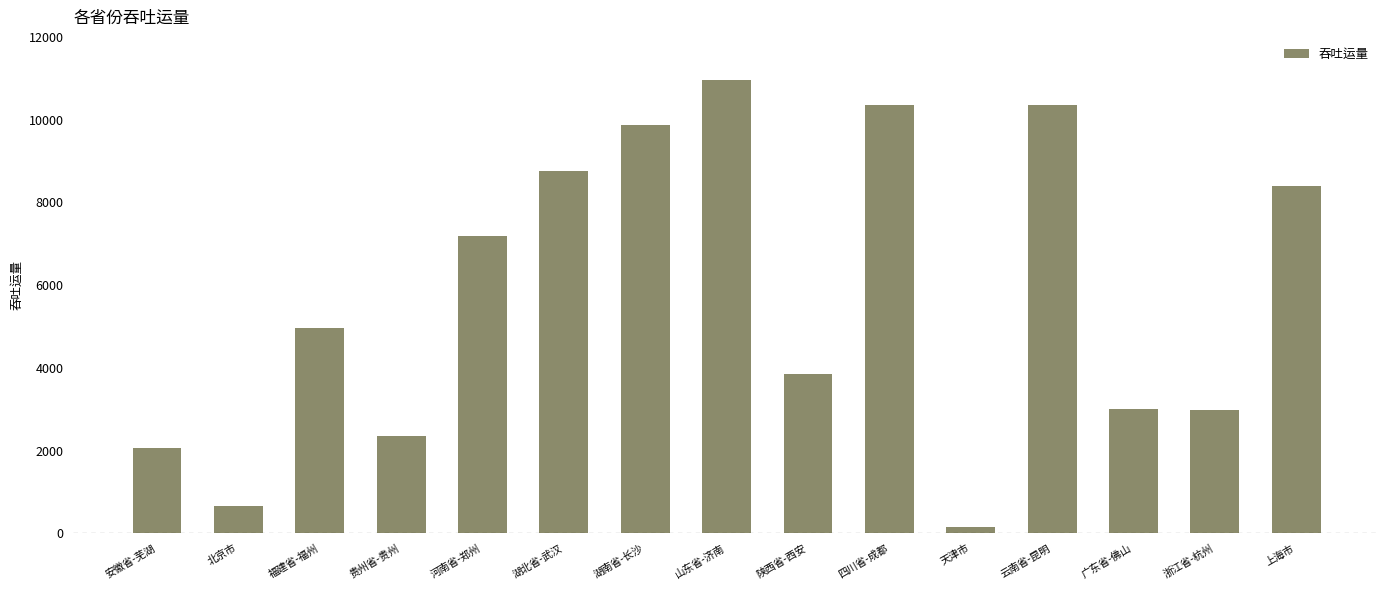

How many series are shown in this chart?

1